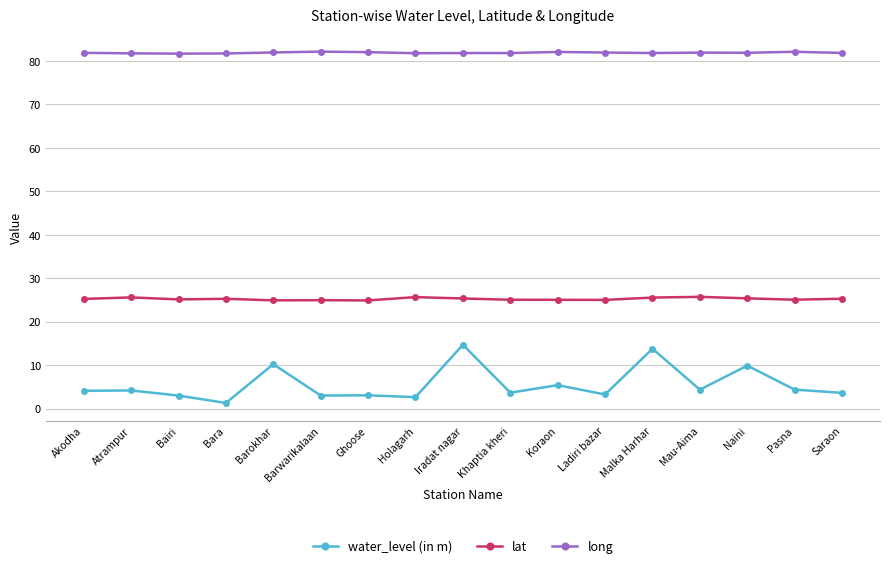

What is the label of the 1st point from the left?

Akodha